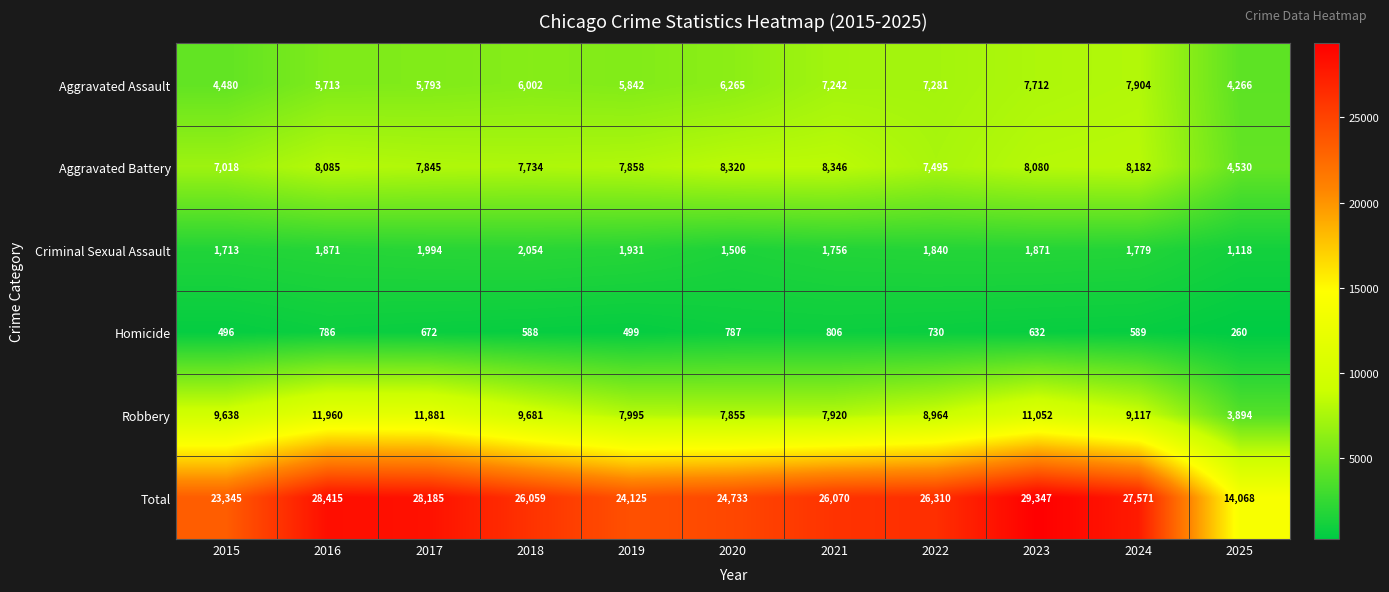

What is the difference between the Aggravated Assault values at 2020 and 2023?

1447